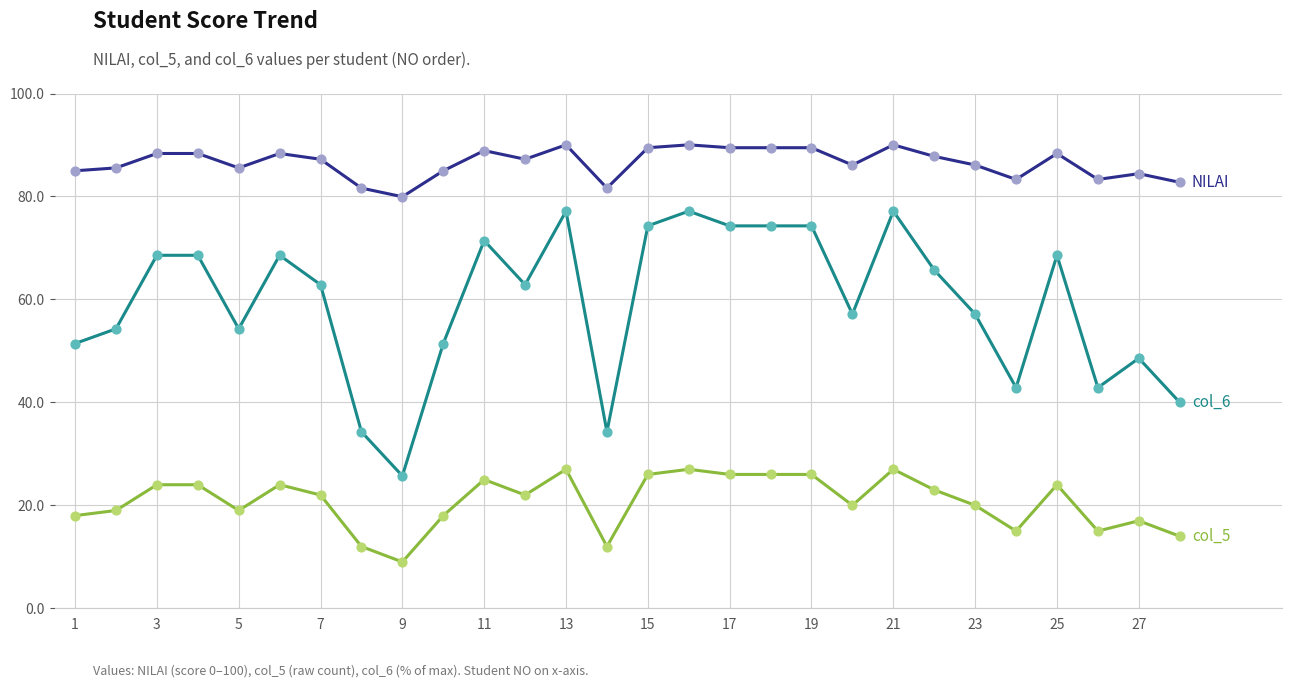

What is the maximum value shown in the chart?

90.0